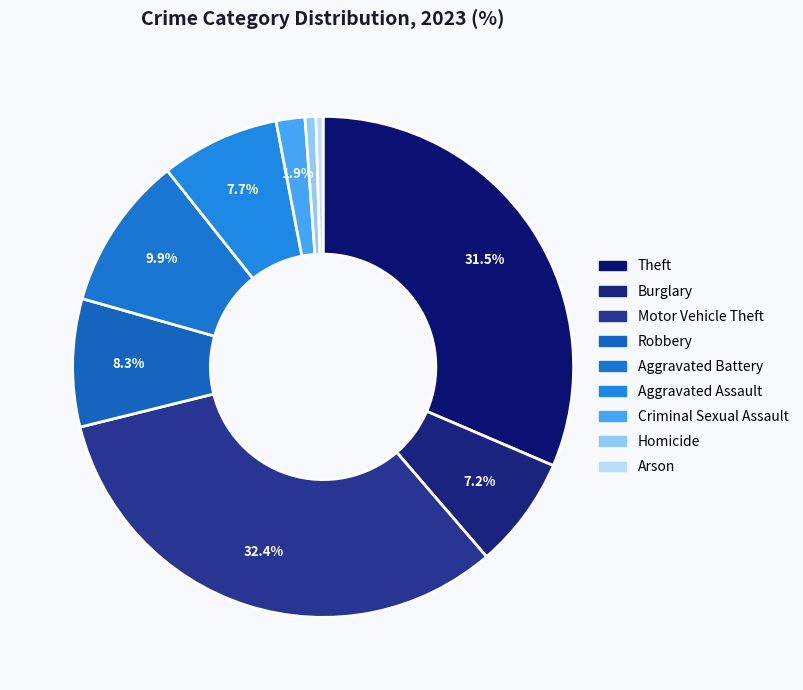

How many slices are in this pie chart?

9